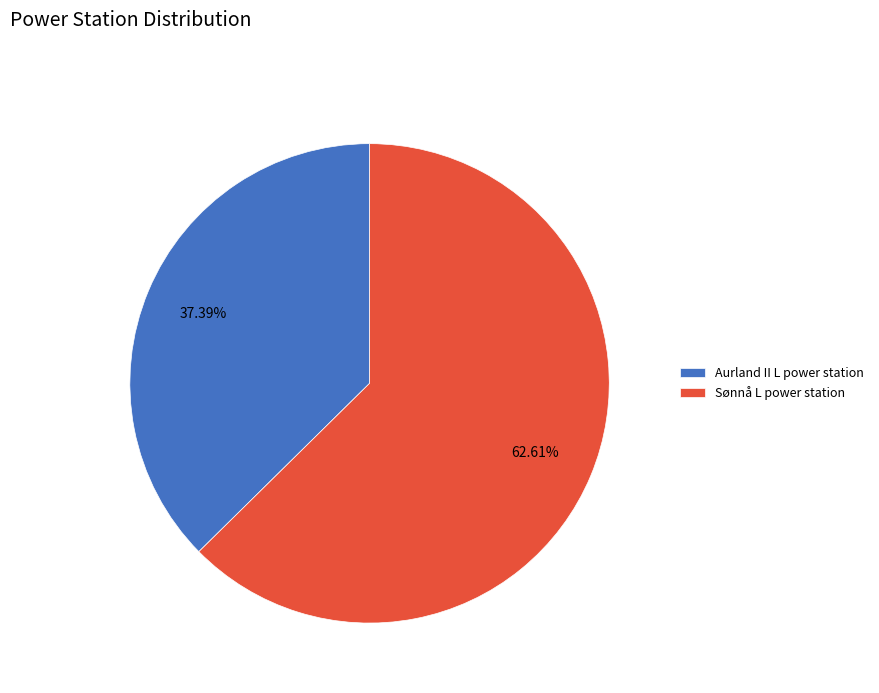

Is there a majority slice in this chart?

Yes